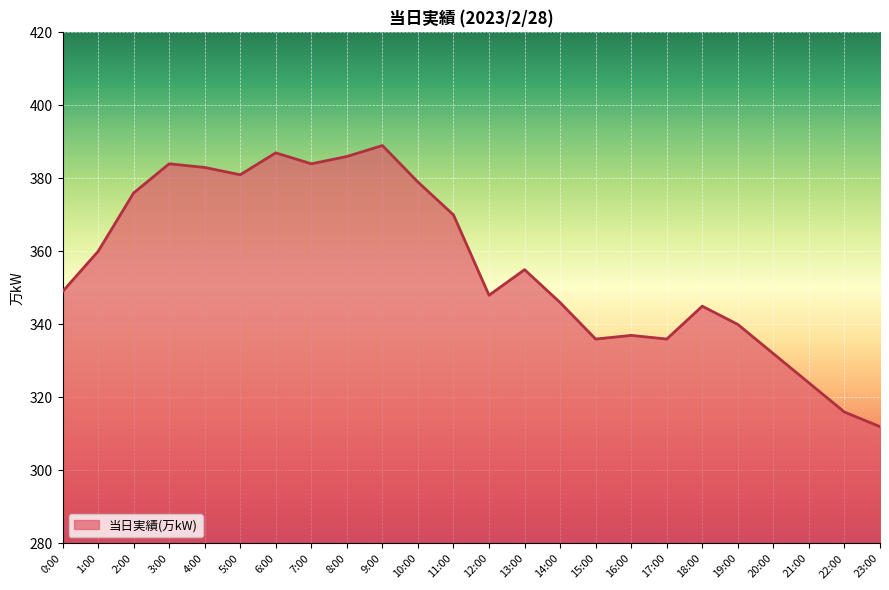

What is the sum of all values?

8555